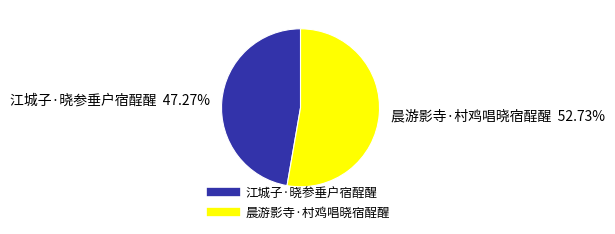

To the nearest percent, what is the combined percentage of 江城子·晓参垂户宿酲醒 and 晨游影寺·村鸡唱晓宿酲醒?

100%